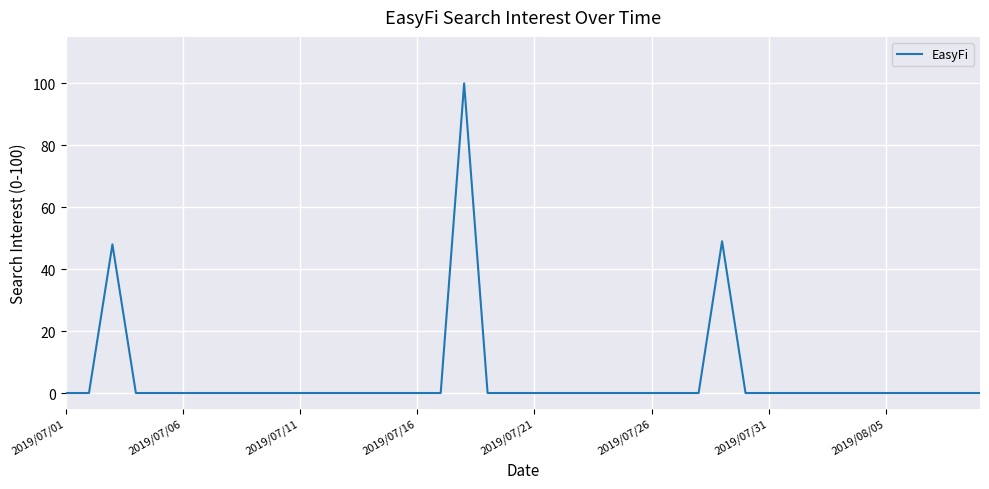

What is the sum of all values?

197